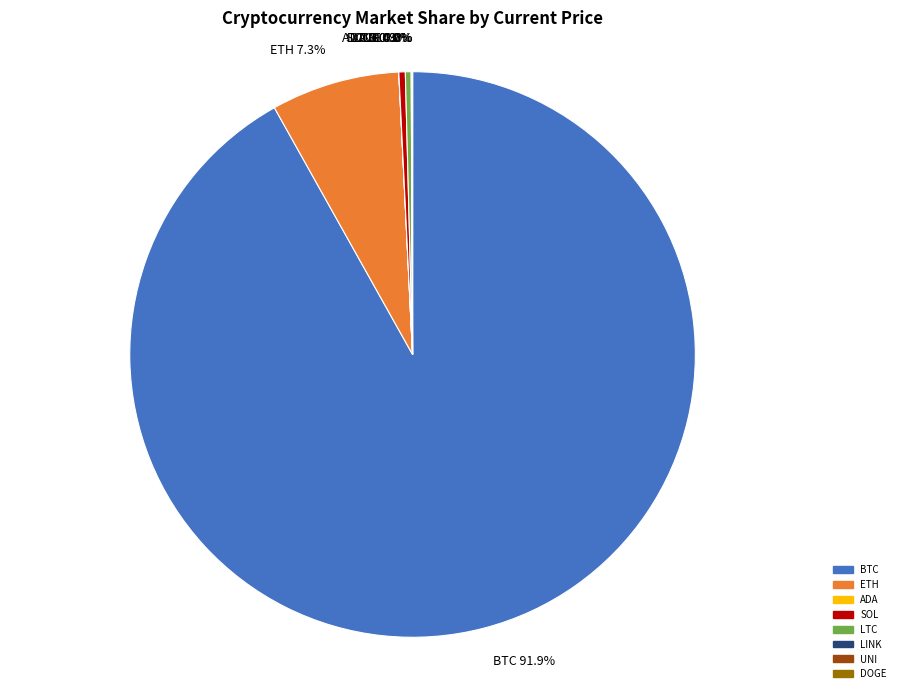

Is ETH the majority of the pie?

No